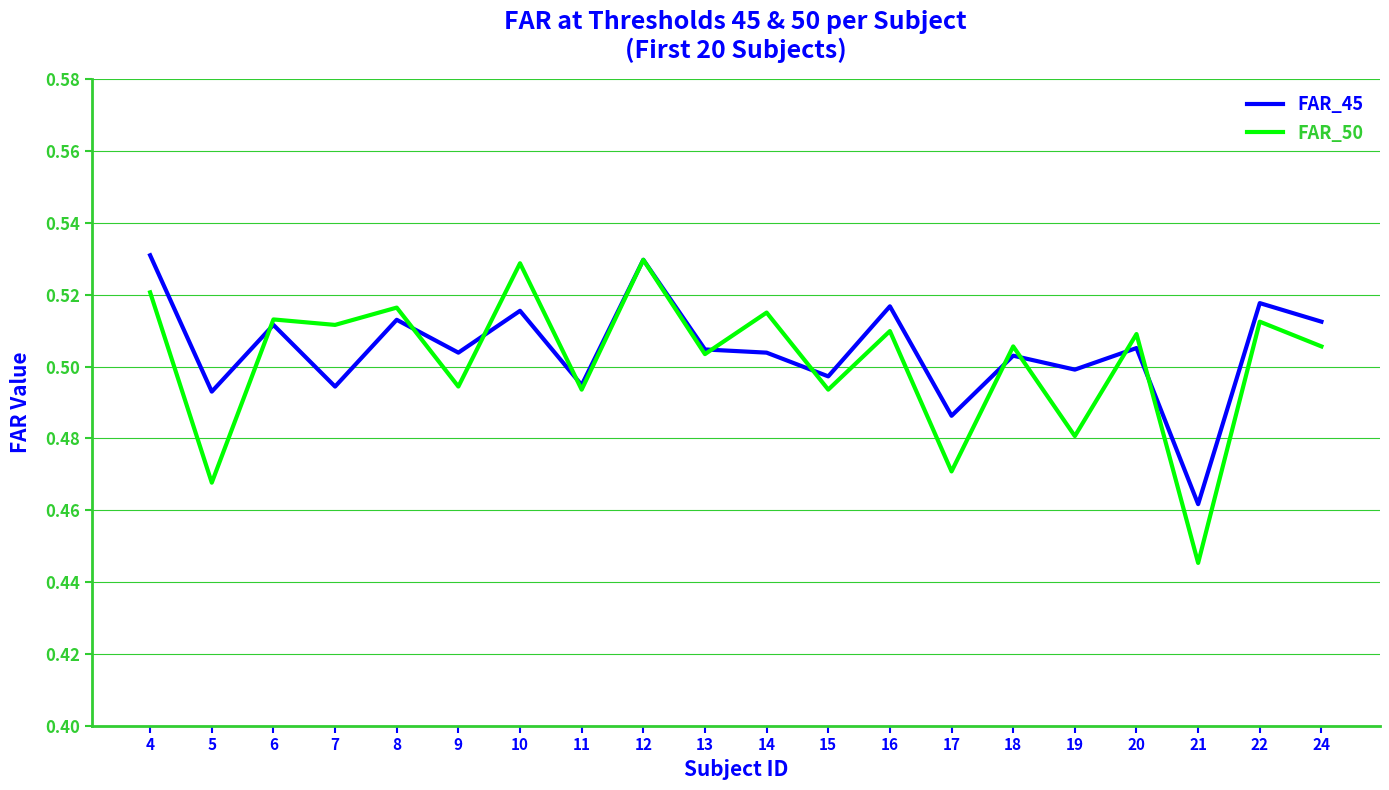

What are all the series names shown in the legend?

FAR_45, FAR_50